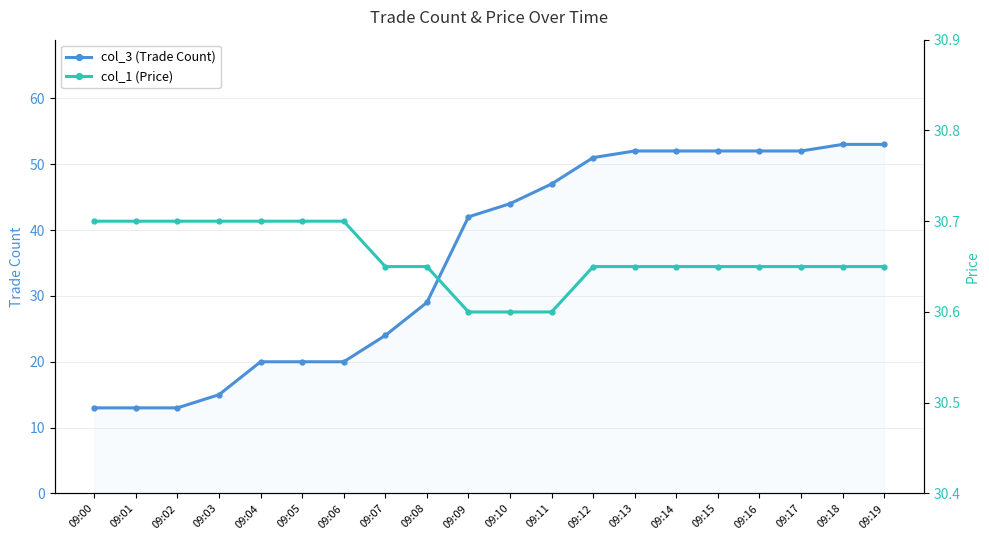

Rank the series by their average value, from highest to lowest.

col_3 (Trade Count), col_1 (Price)